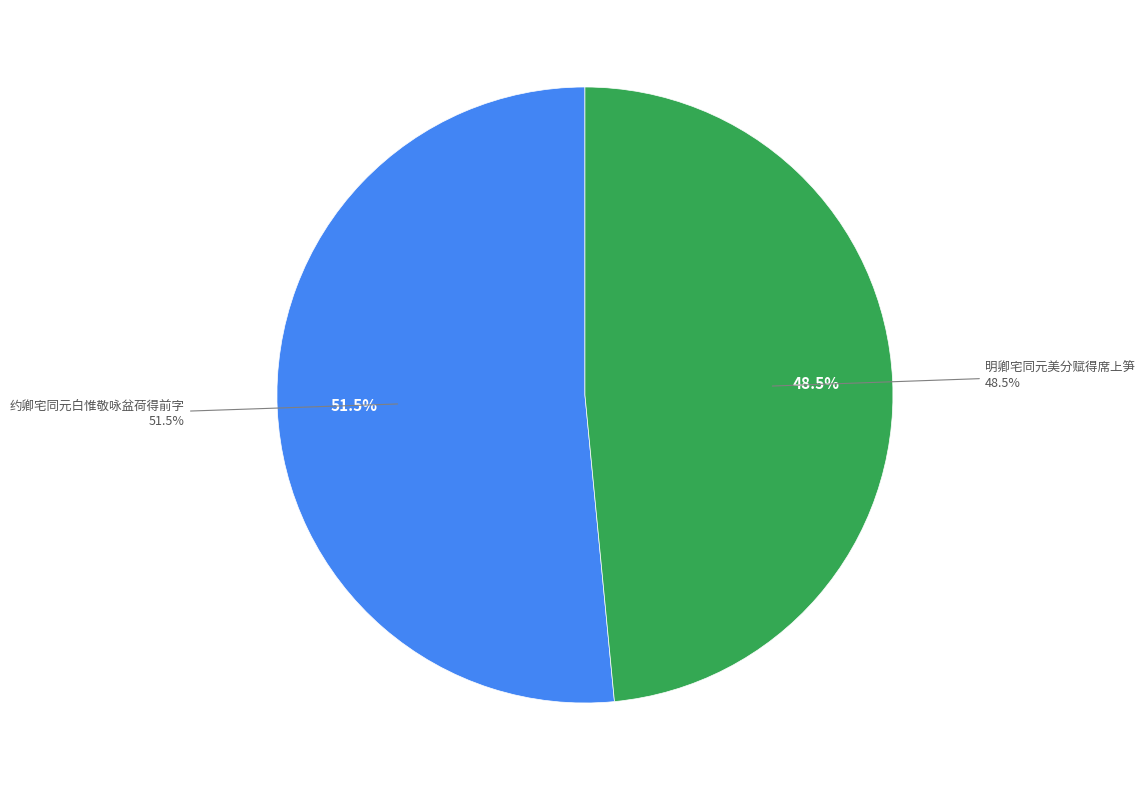

What is the total percentage of 明卿宅同元美分赋得席上笋 and 约卿宅同元白惟敬咏盆荷得前字?

100.0%